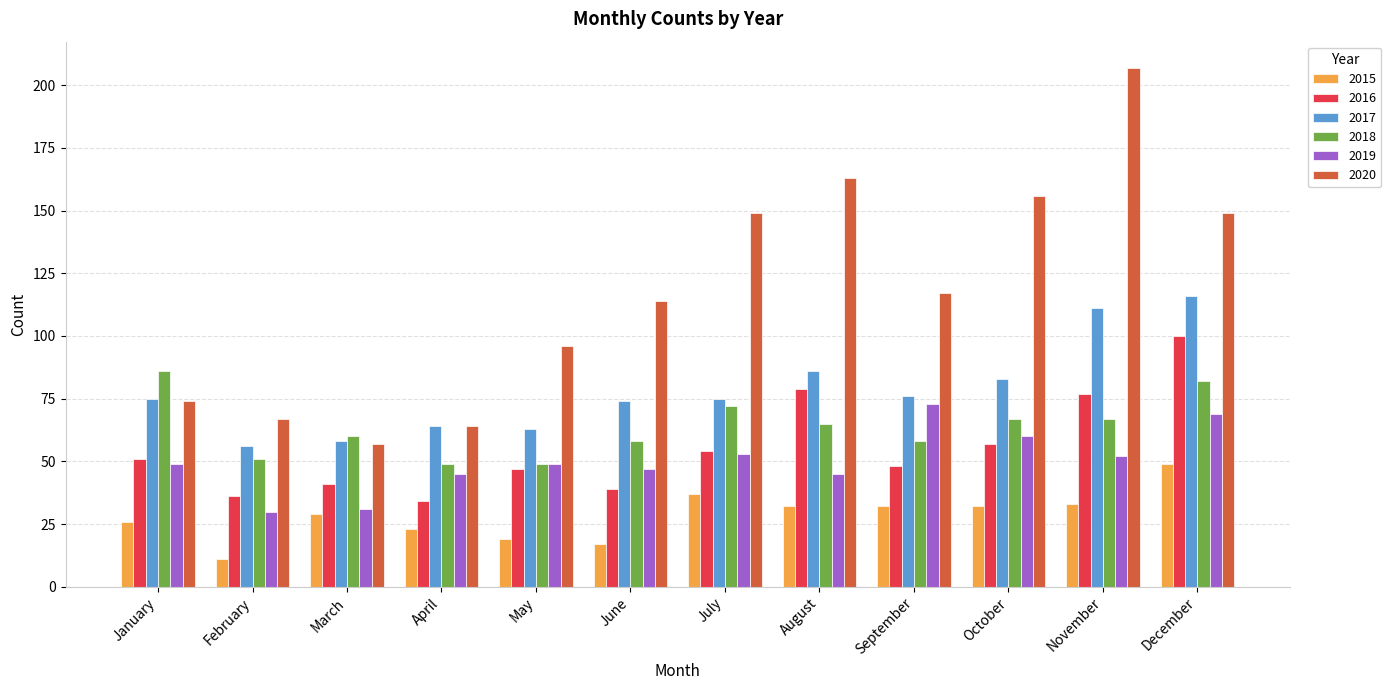

Which category has the highest value in the 2016 series?

December